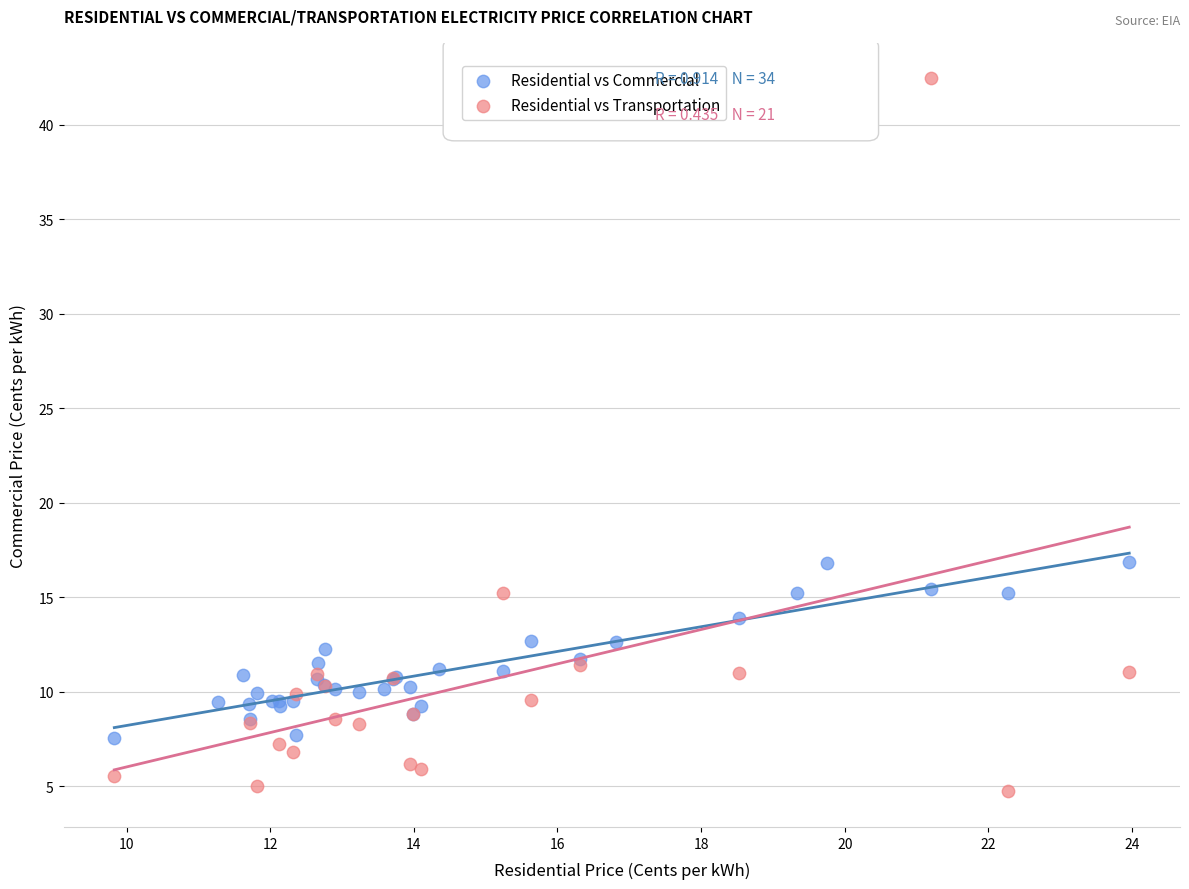

What are all the series names shown in the legend?

Residential vs Commercial, Residential vs Transportation